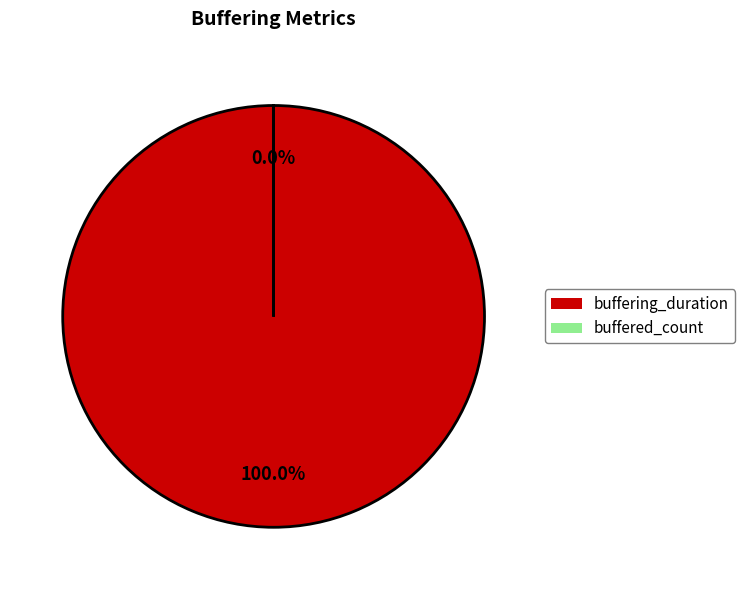

What percentage do buffering_duration and buffered_count together represent?

100.0%